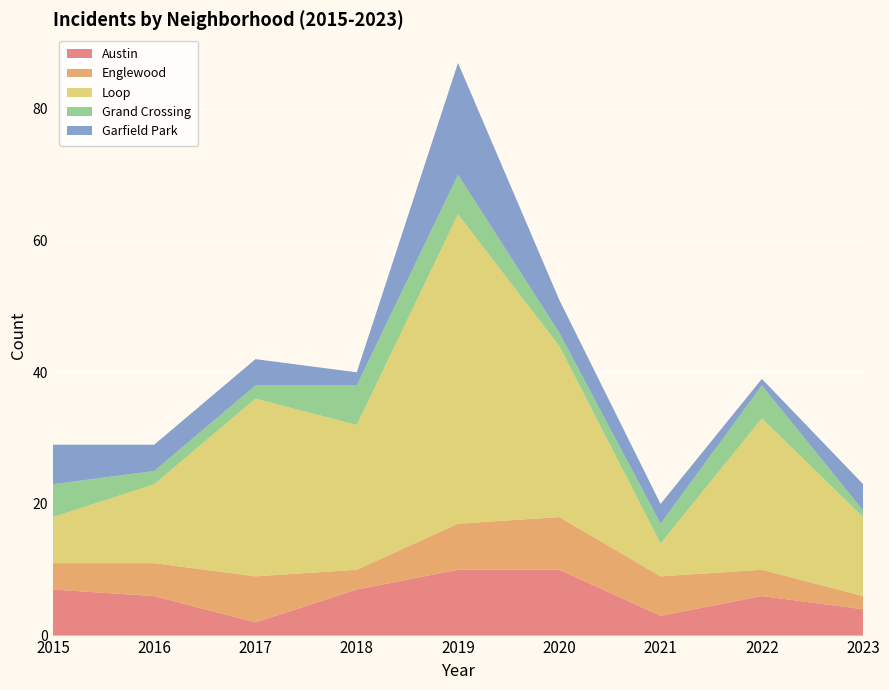

Reading left to right, what are all the values shown in this chart?

Austin: 2015=7	2016=6	2017=2	2018=7	2019=10	2020=10	2021=3	2022=6	2023=4
Englewood: 2015=4	2016=5	2017=7	2018=3	2019=7	2020=8	2021=6	2022=4	2023=2
Loop: 2015=7	2016=12	2017=27	2018=22	2019=47	2020=26	2021=5	2022=23	2023=12
Grand Crossing: 2015=5	2016=2	2017=2	2018=6	2019=6	2020=2	2021=3	2022=5	2023=1
Garfield Park: 2015=6	2016=4	2017=4	2018=2	2019=17	2020=5	2021=3	2022=1	2023=4